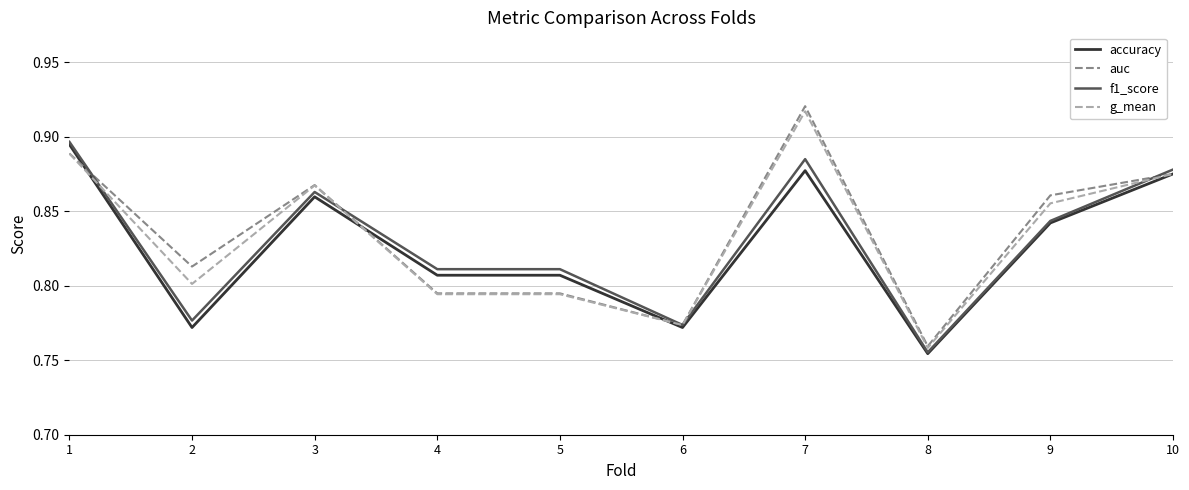

Where do auc and f1_score first cross each other?

1 and 2